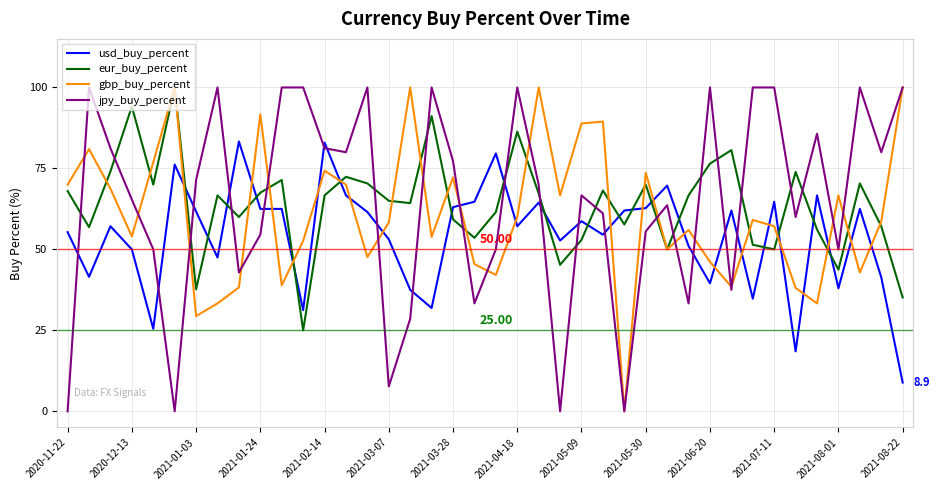

True or false: eur_buy_percent and usd_buy_percent cross at least once.

True